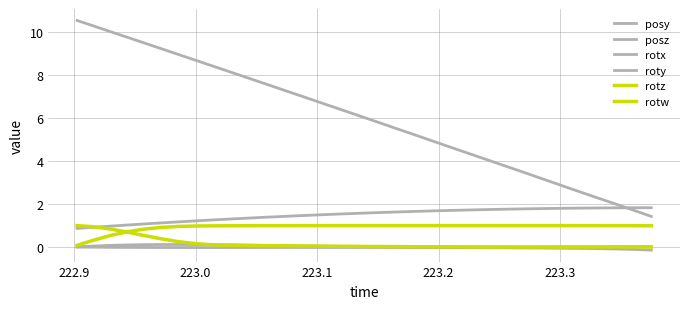

Does the chart have visible grid lines?

Yes